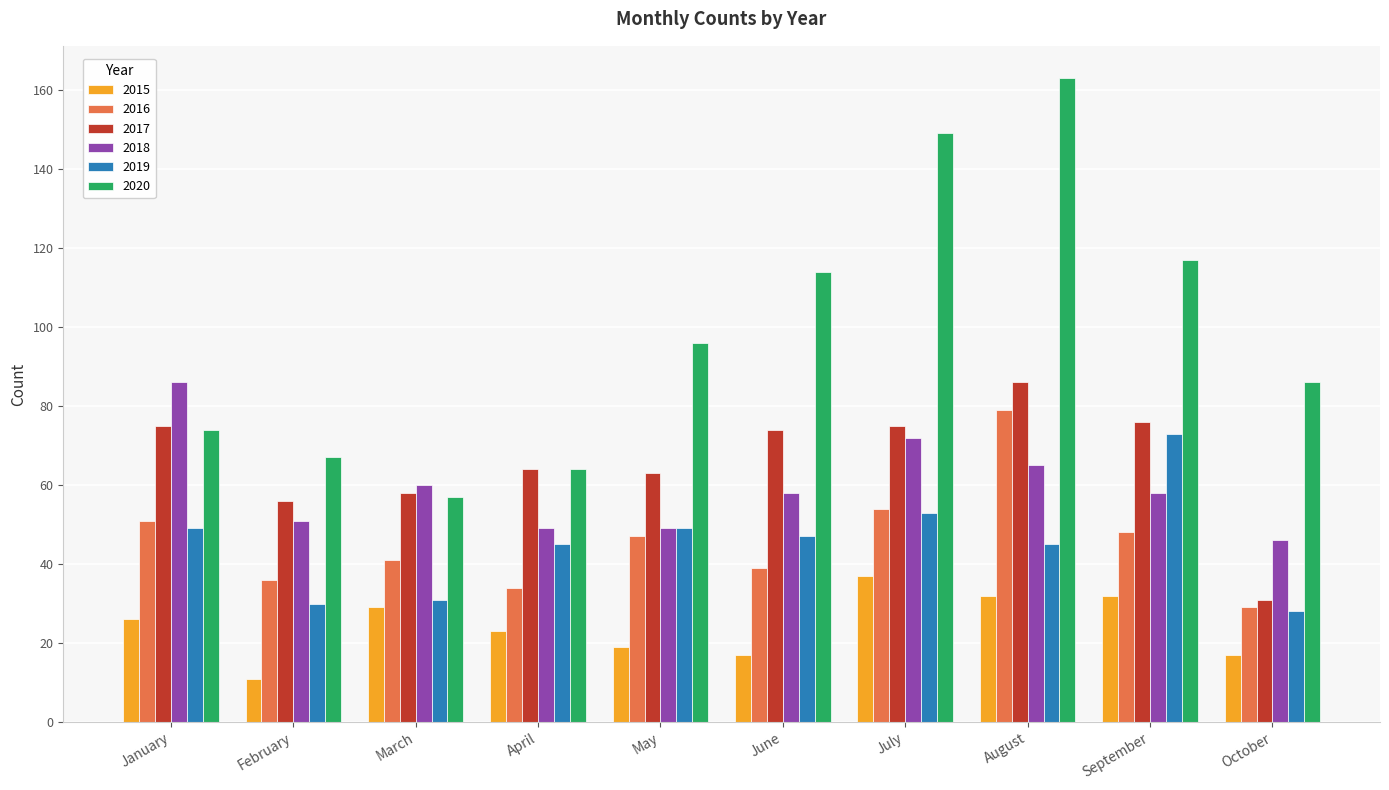

What is the difference between the maximum and minimum values in the 2019 series?

45